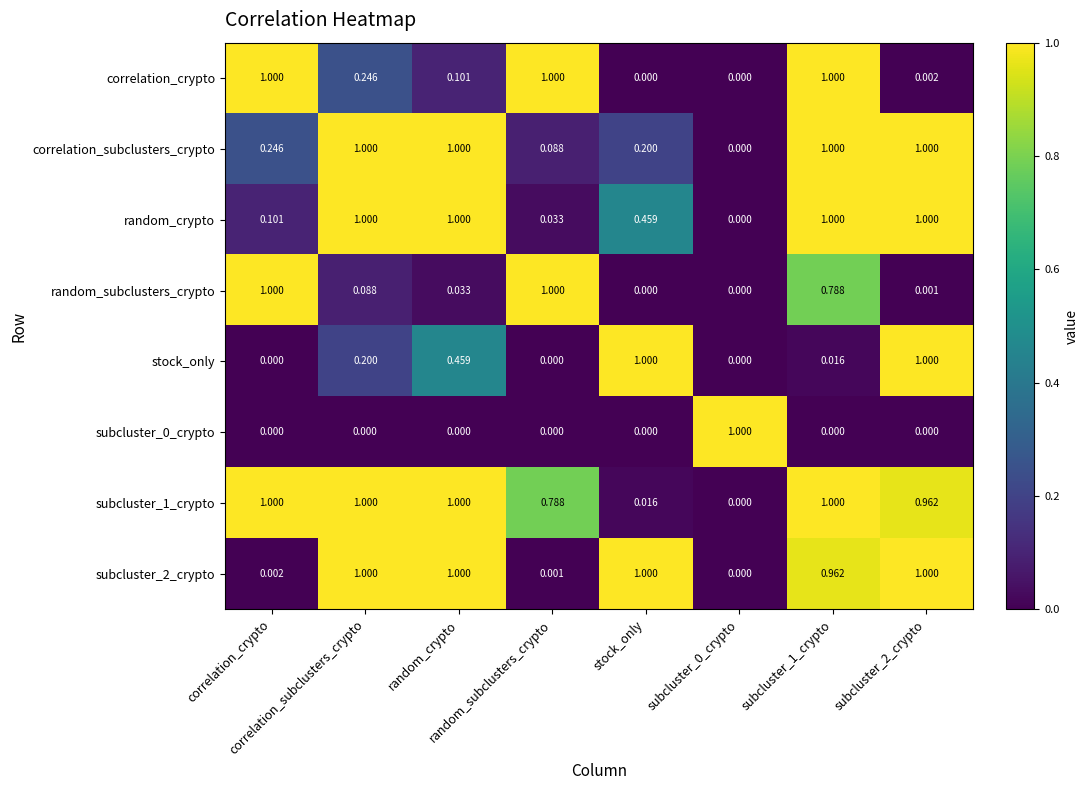

Rank the series at subcluster_1_crypto from highest to lowest value.

correlation_crypto, correlation_subclusters_crypto, random_crypto, subcluster_1_crypto, subcluster_2_crypto, random_subclusters_crypto, stock_only, subcluster_0_crypto